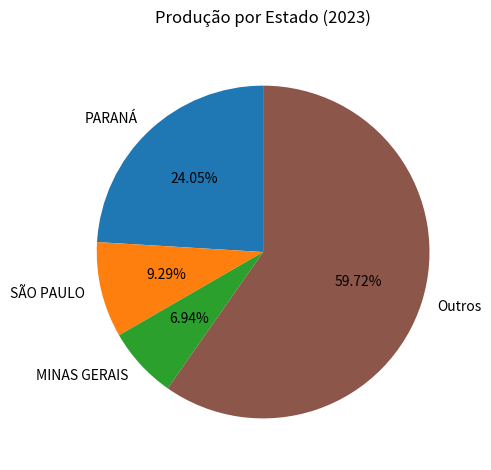

Which slice is the largest?

Outros